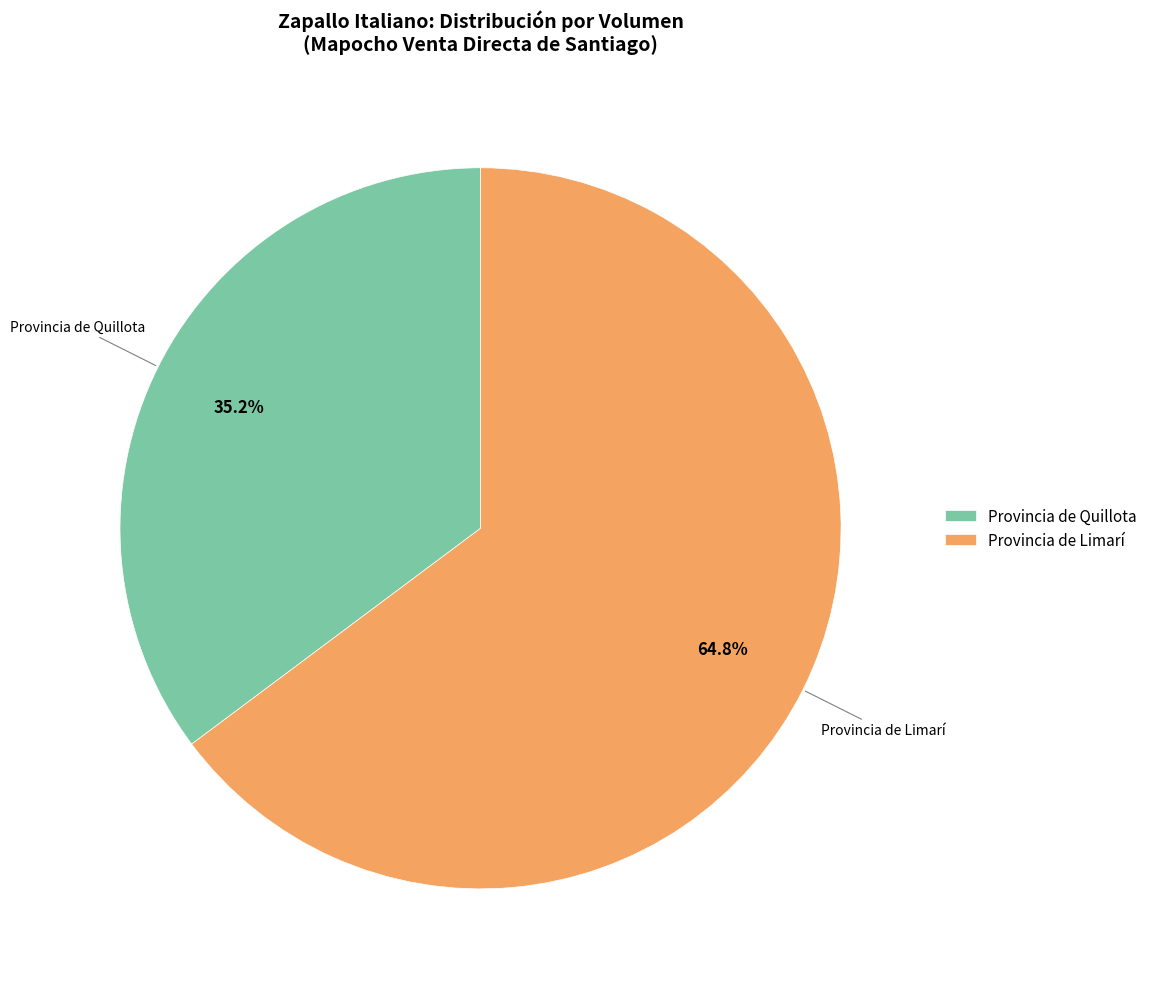

Which slice is the smallest?

Provincia de Quillota